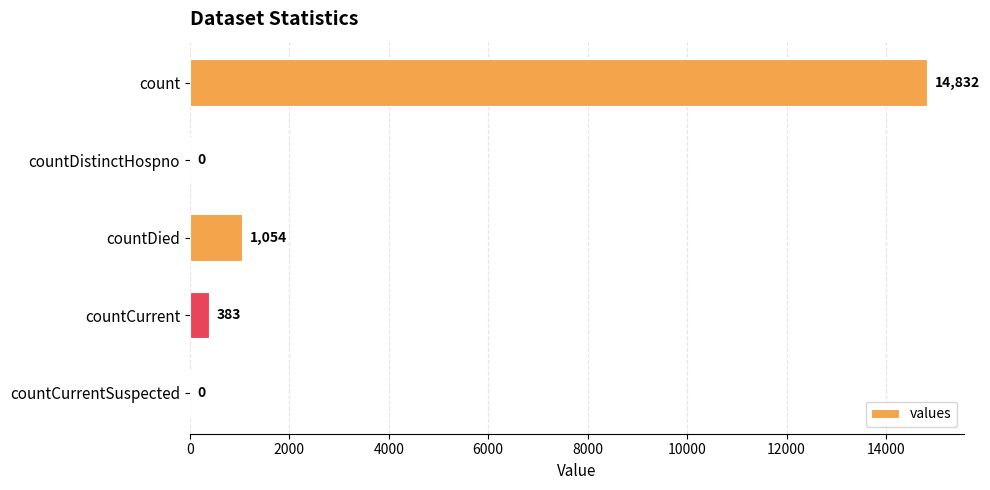

What is the change in value from count to countCurrentSuspected?

-14832